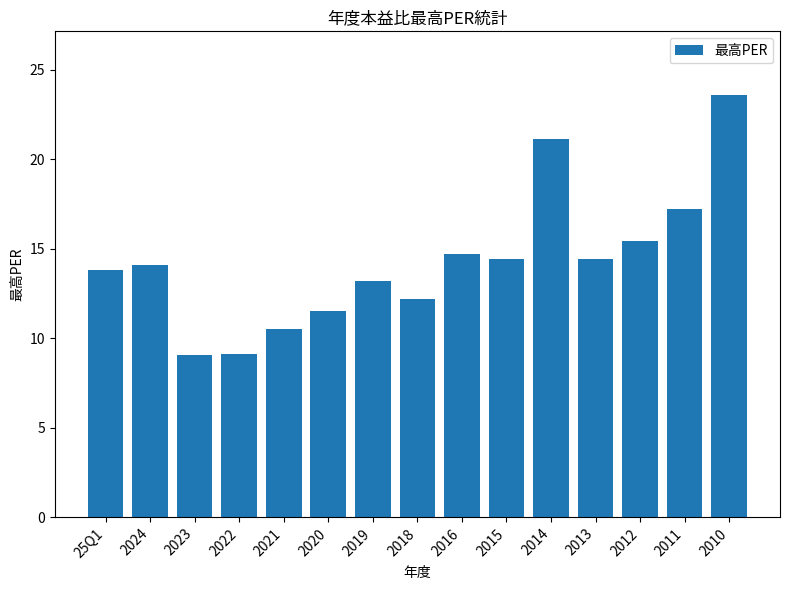

What is the smallest value displayed?

9.0